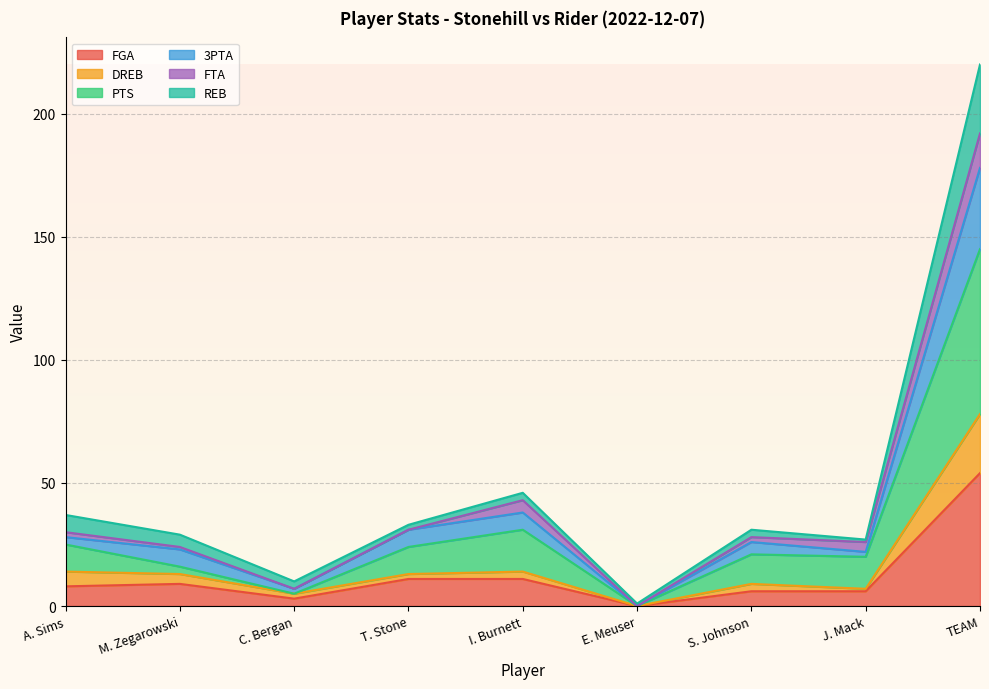

What are all the series names shown in the legend?

FGA, DREB, PTS, 3PTA, FTA, REB